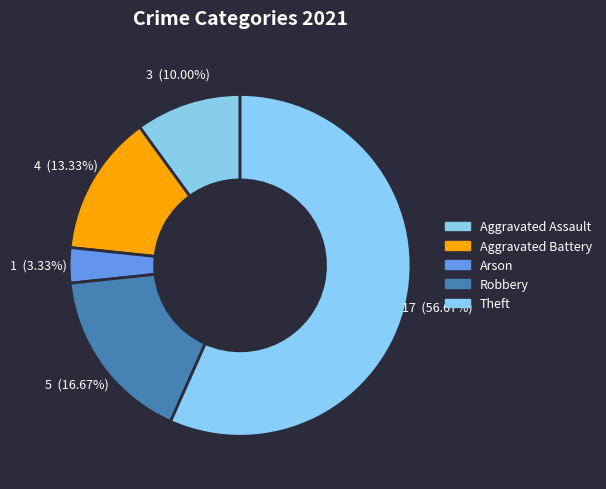

How many slices are in this pie chart?

5